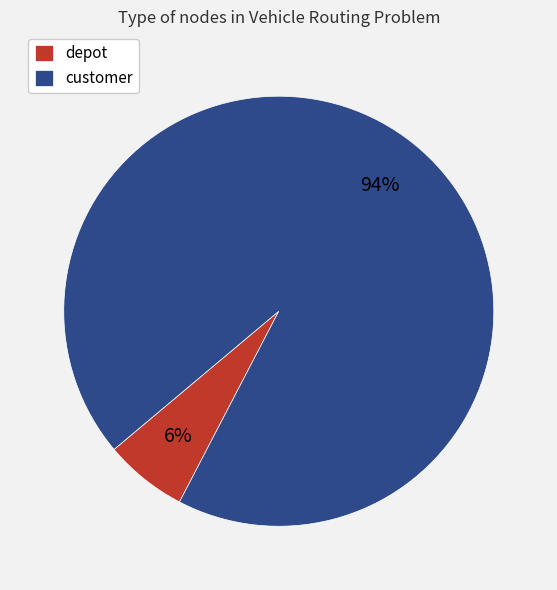

Which has a higher value, customer or depot?

customer